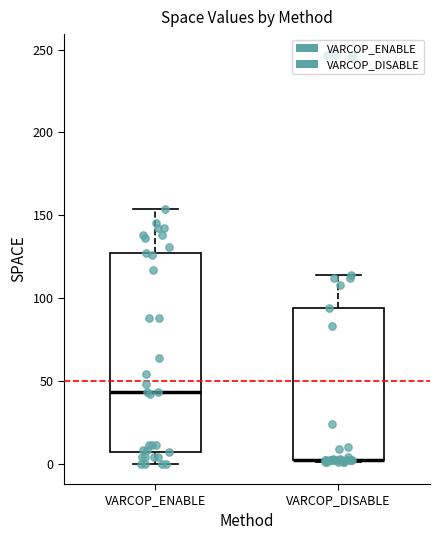

Where is the lower edge of the box for VARCOP_DISABLE on the y-axis? The values are not printed on the chart, so give them approximately, as read against the axis.

0